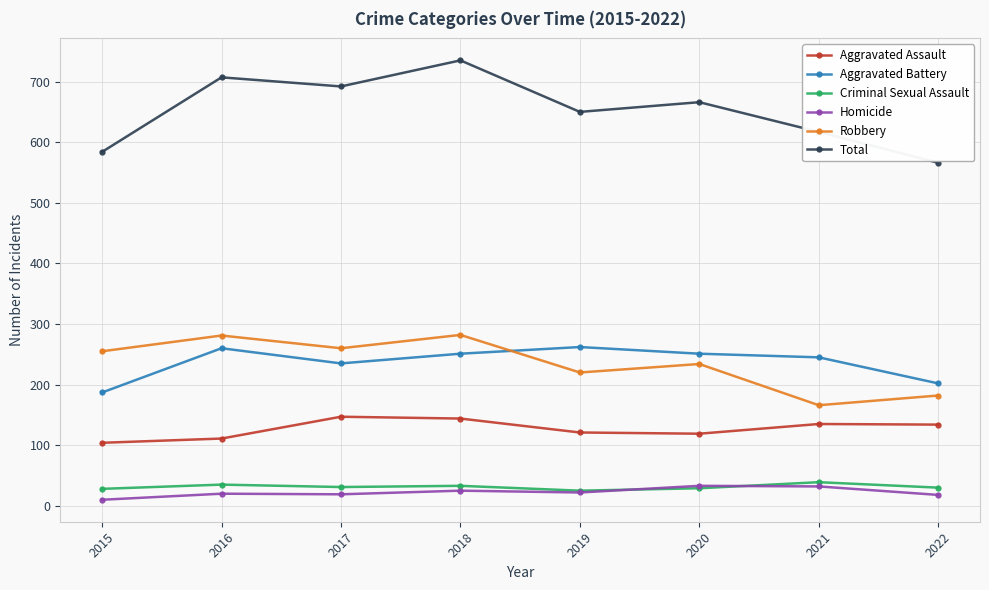

What is the sum of the Homicide values at 2017 and 2022?

37